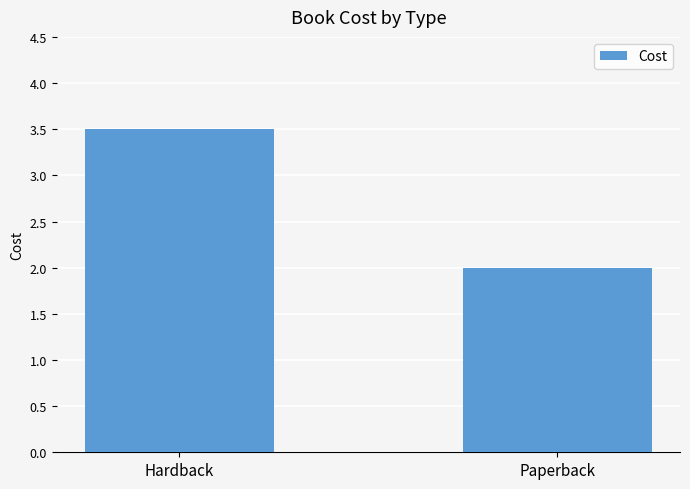

Which has a higher value, Hardback or Paperback?

Hardback